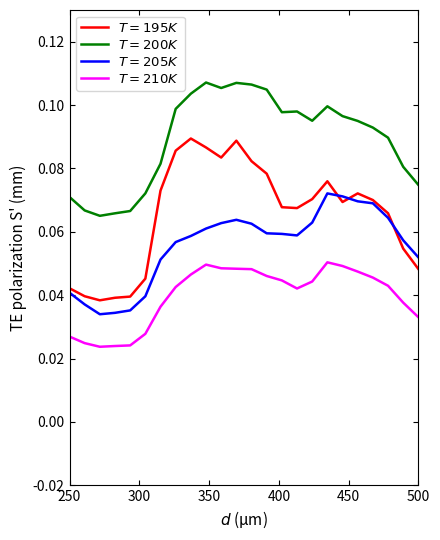

Which series has the largest range (max minus min)?

$T=195K$